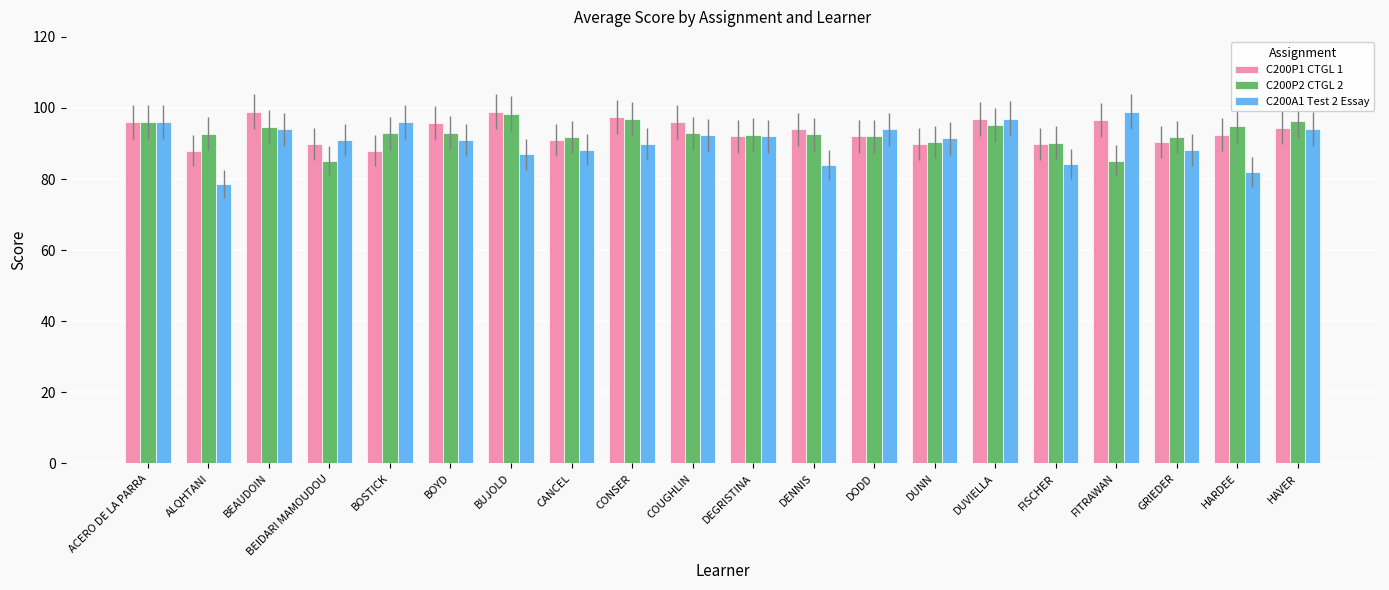

Where does the C200P2 CTGL 2 series first go above 92?

ACERO DE LA PARRA